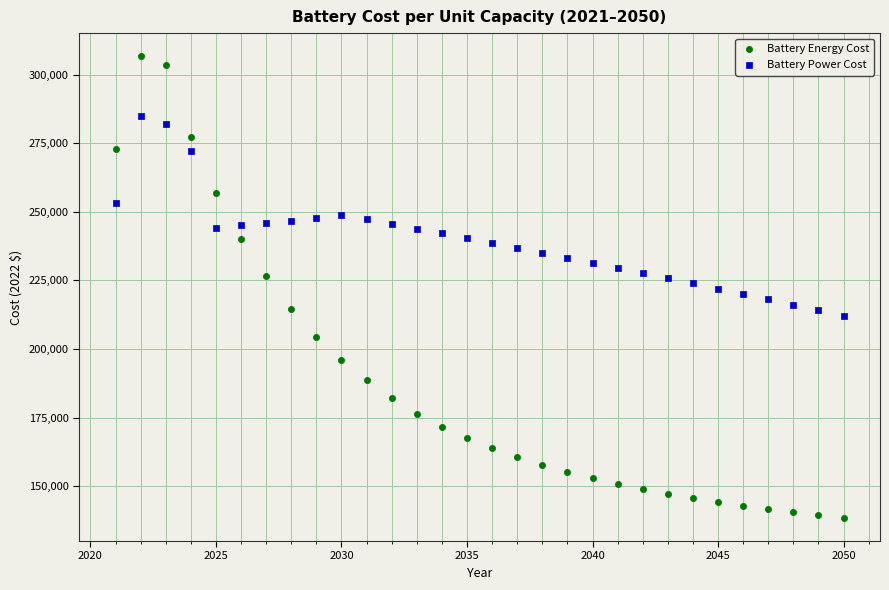

Which series reaches the minimum Y coordinate?

Battery Energy Cost